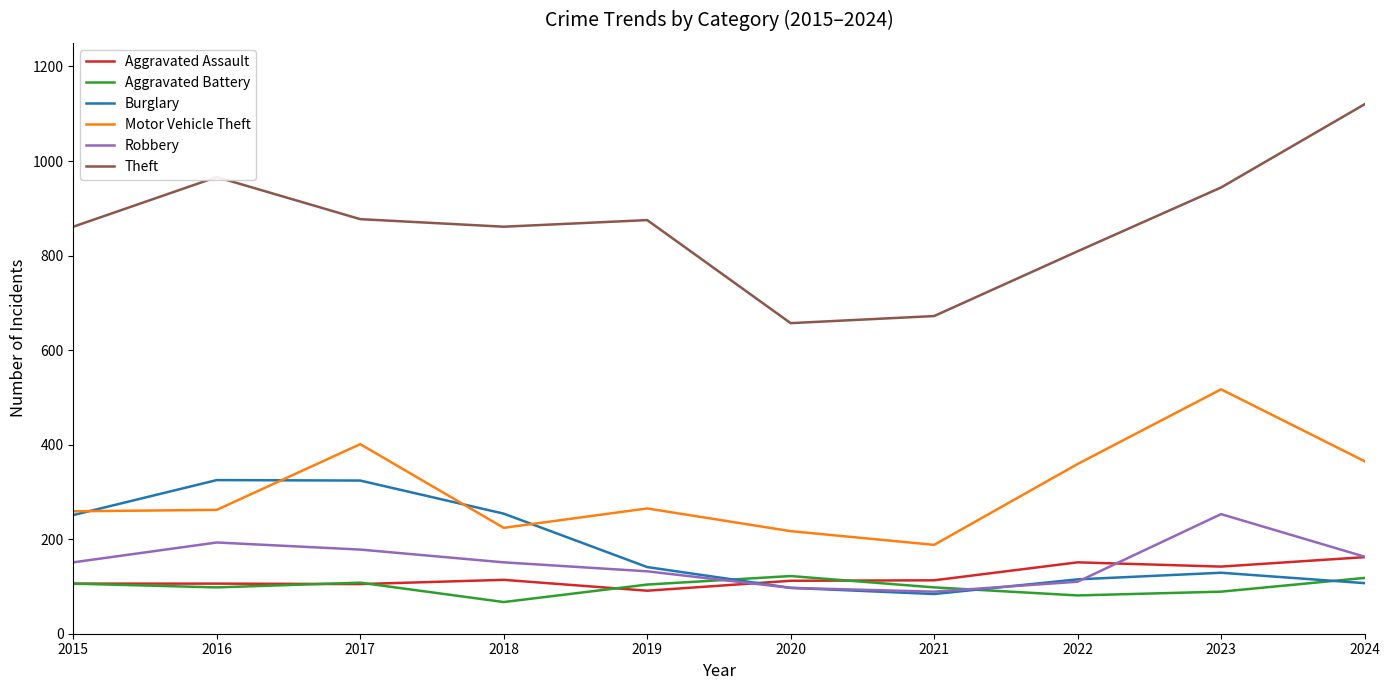

Which label corresponds to the smallest value in the chart?

2018